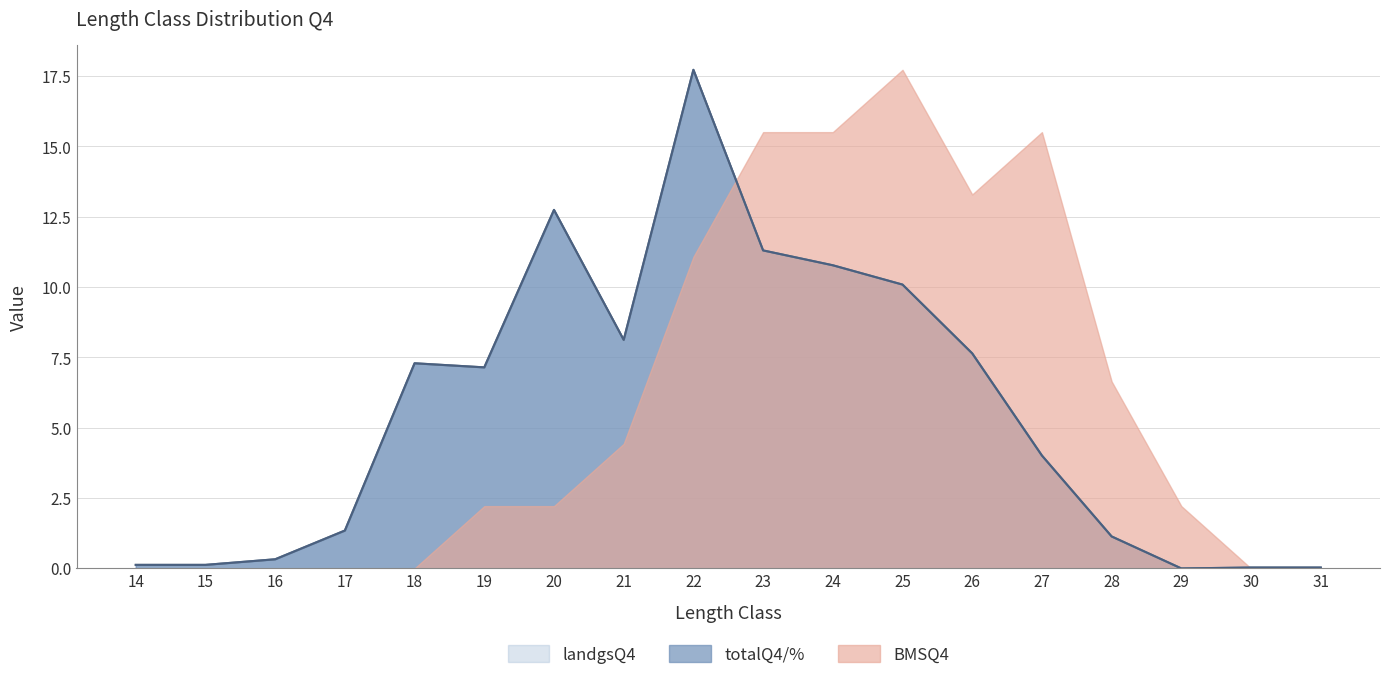

What is the maximum value for totalQ4/%?

17.7